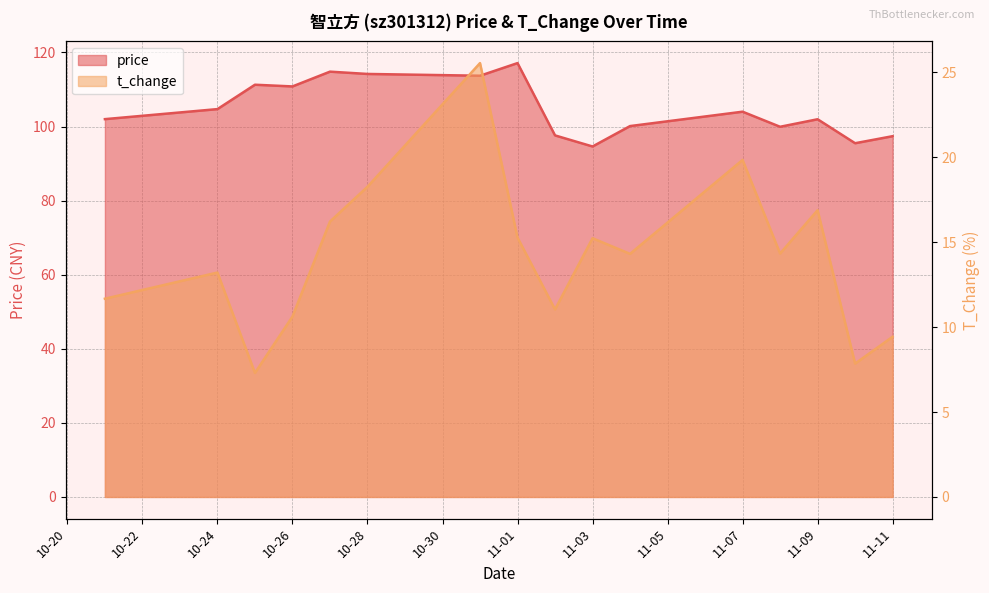

What is the spread (max minus min) of values at 2022-11-08?

85.6